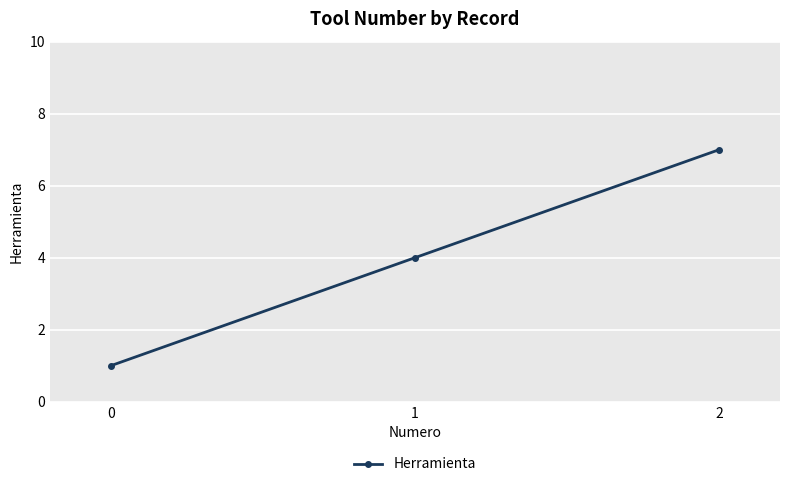

Reading left to right, extract all data points from this chart.

0=1	1=4	2=7